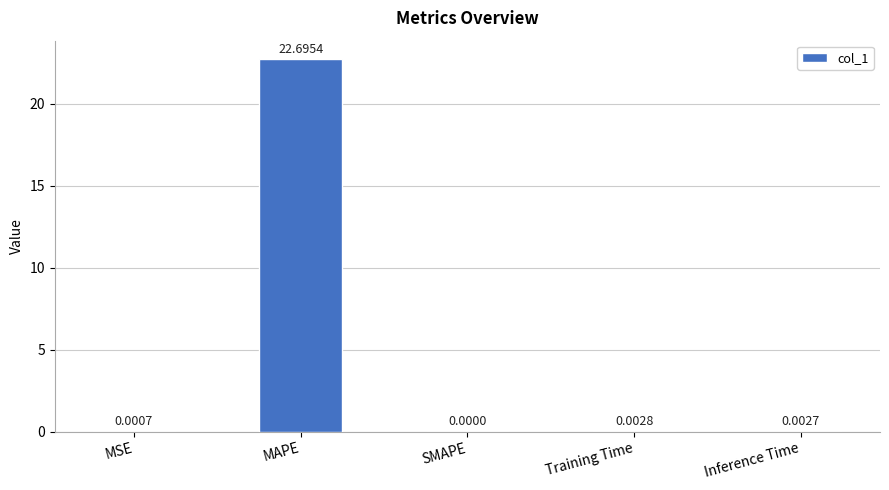

What is the sum of the values at MAPE and MSE?

22.7